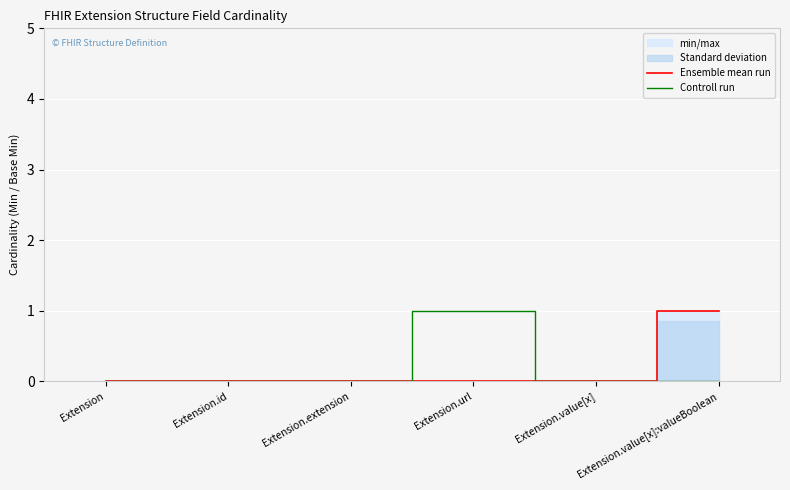

True or false: Ensemble mean run and Controll run intersect in this chart.

False